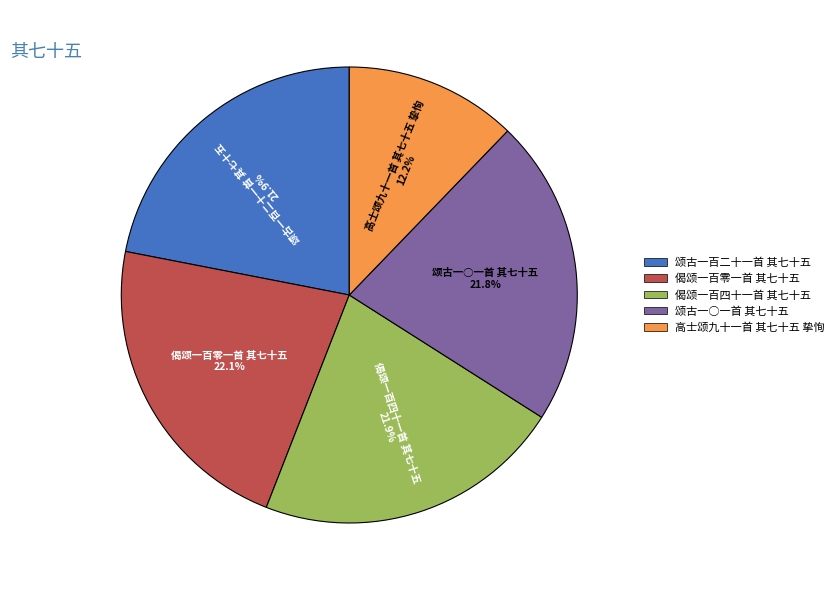

Which category has the smallest portion of the pie?

高士颂九十一首 其七十五 挚恂